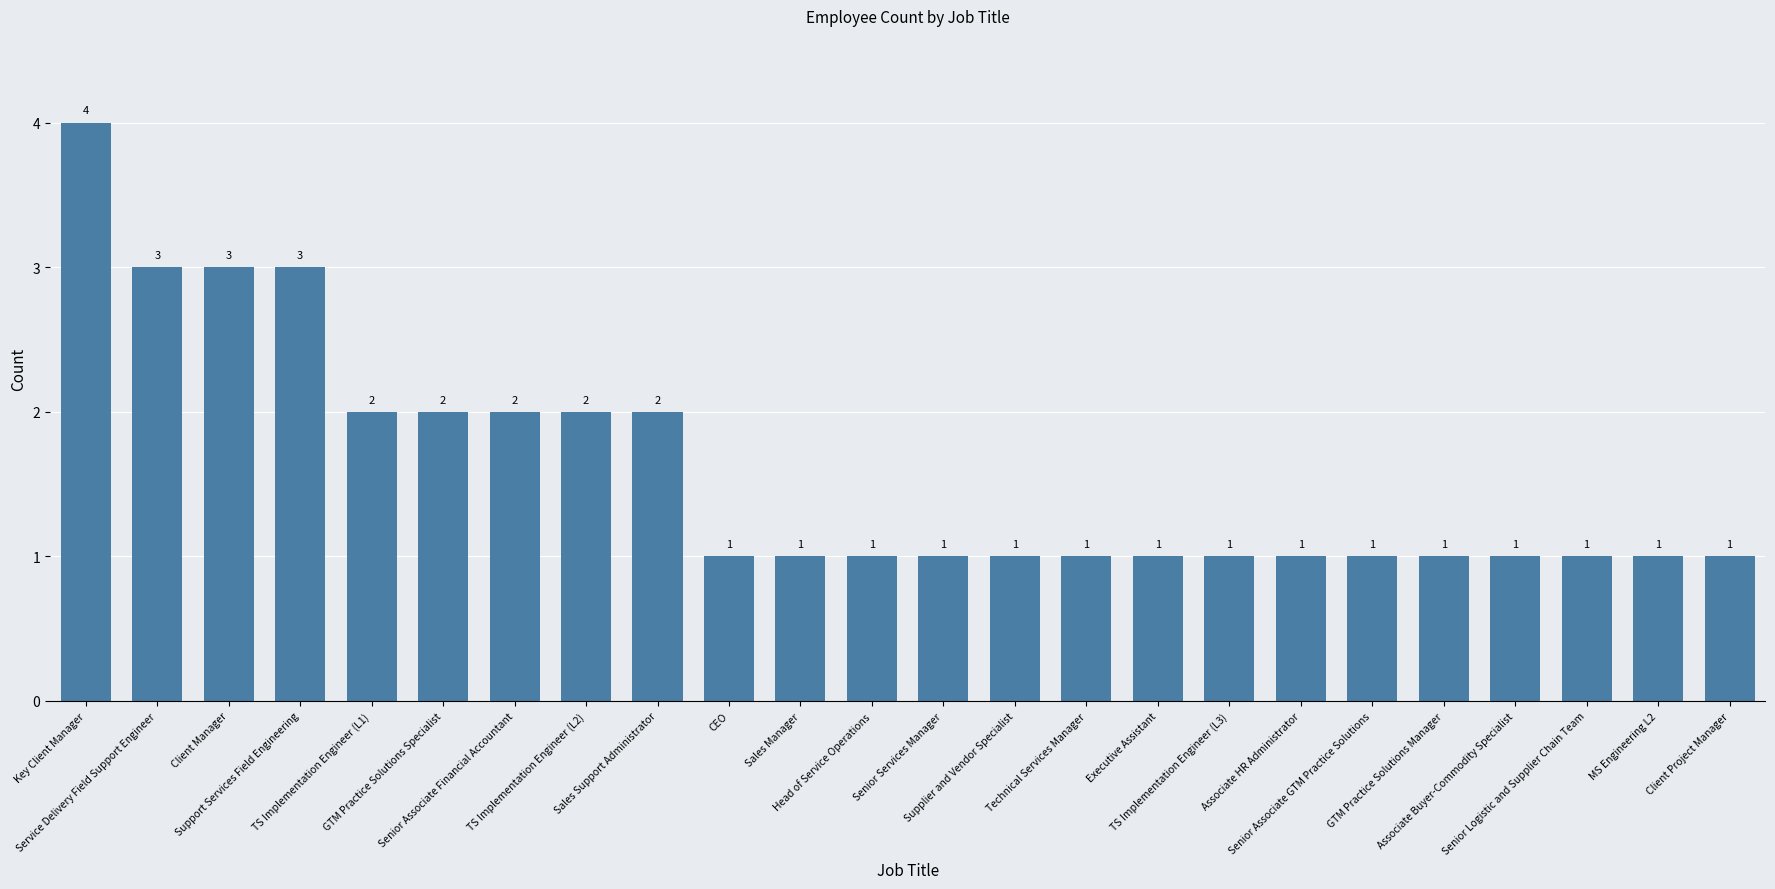

What is the value of the 1st bar from the left?

4